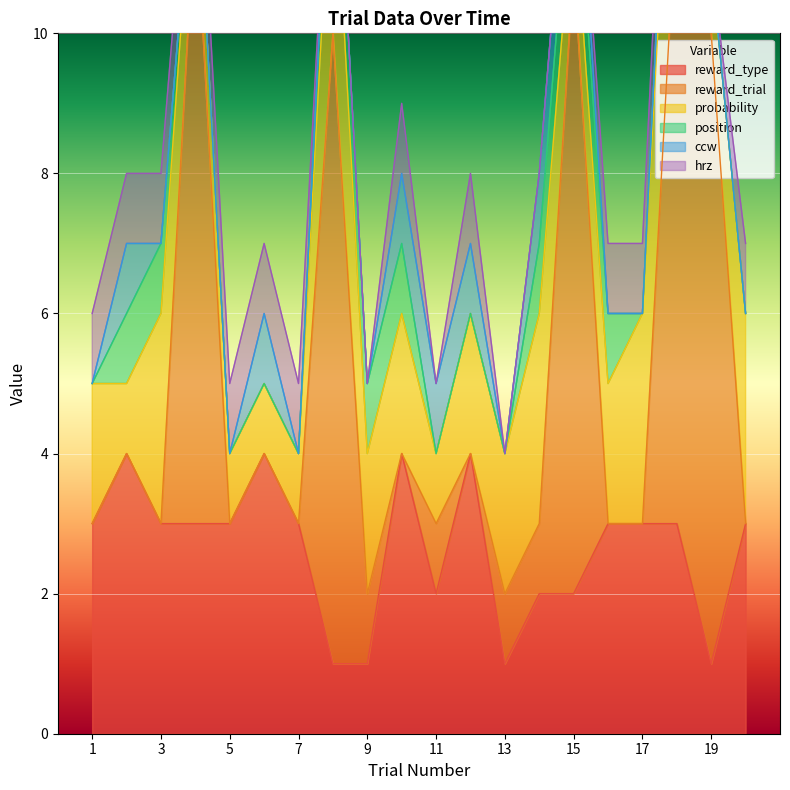

What are all the series names shown in the legend?

reward_type, reward_trial, probability, position, ccw, hrz